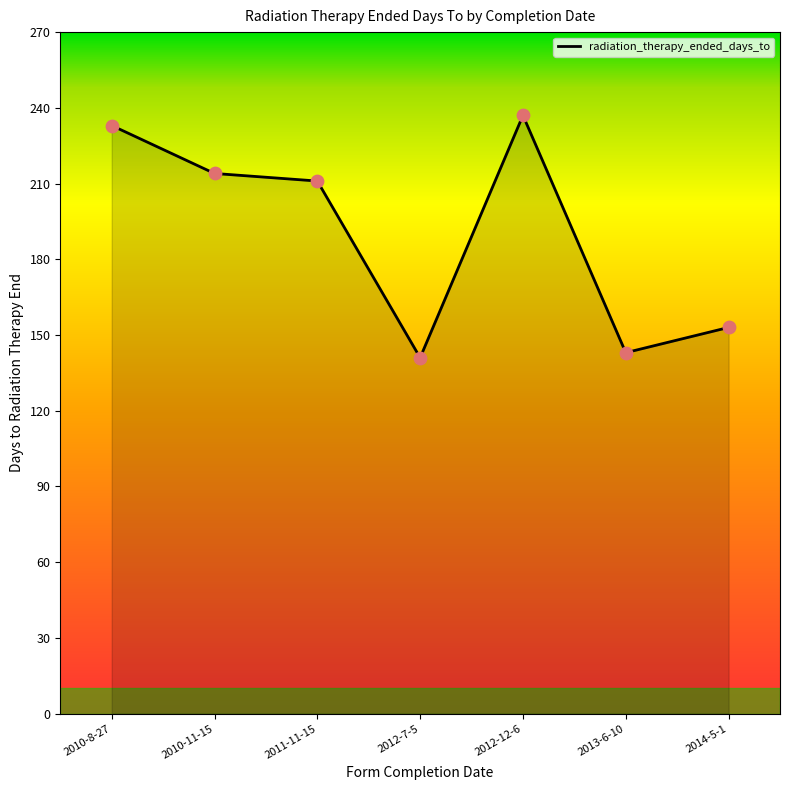

Approximately how many times larger is the value at 2013-6-10 compared to 2012-12-6?

0.6